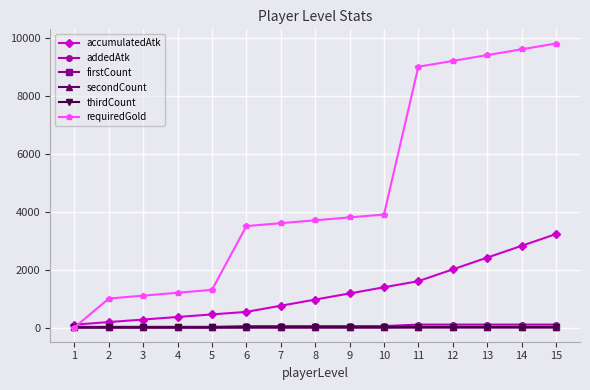

Is this an area chart (filled region under the line)?

No